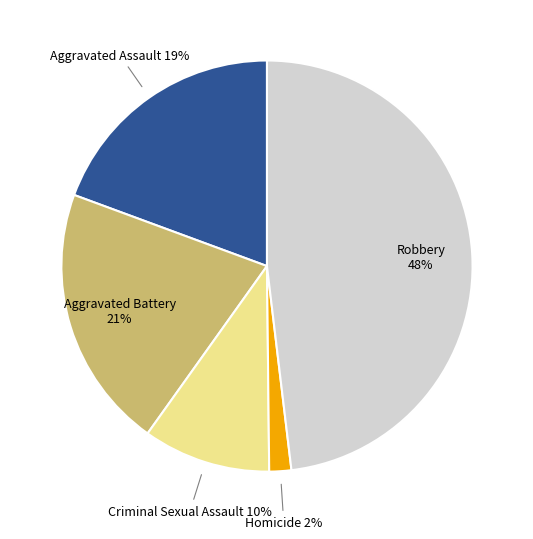

Does any single category account for the majority?

No